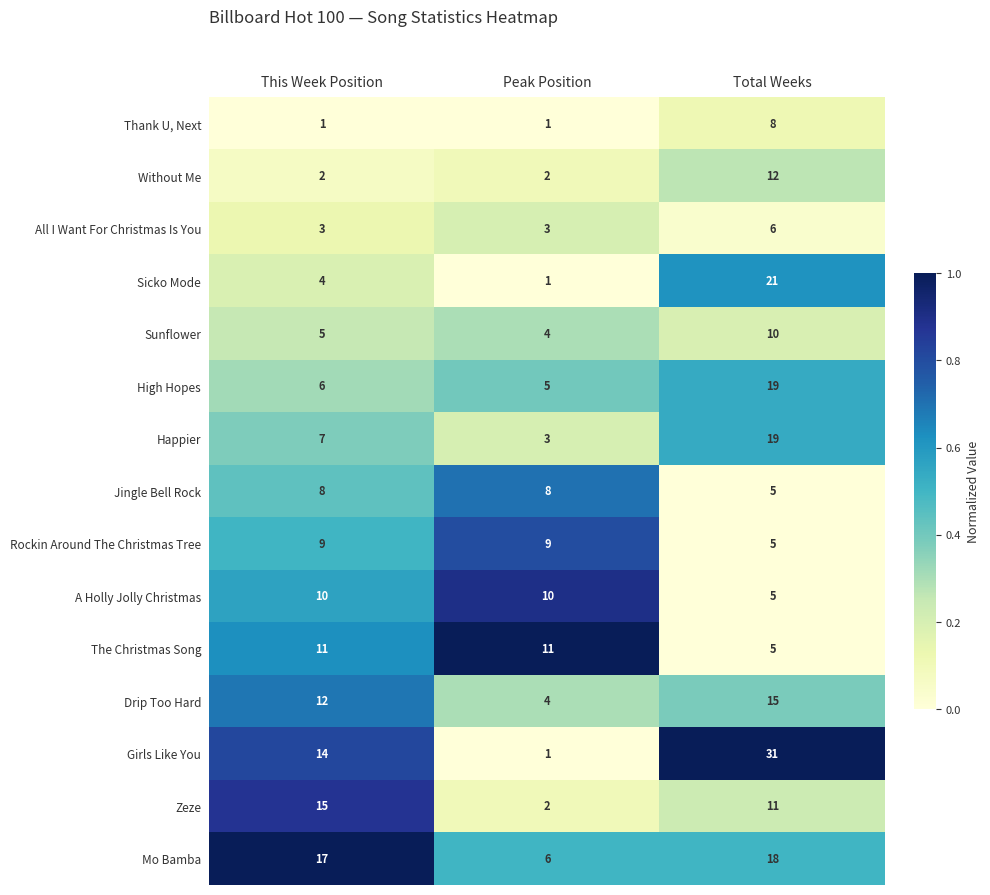

What is the total value across all series at Peak Position?

70